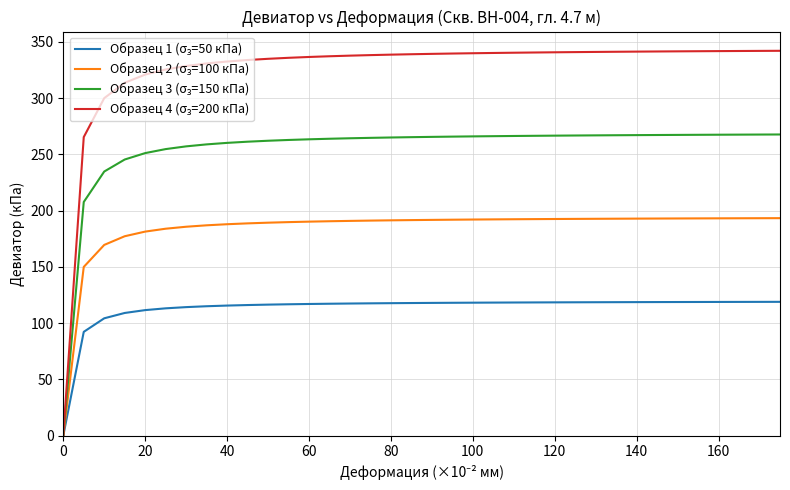

What is the maximum value shown in the chart?

342.1